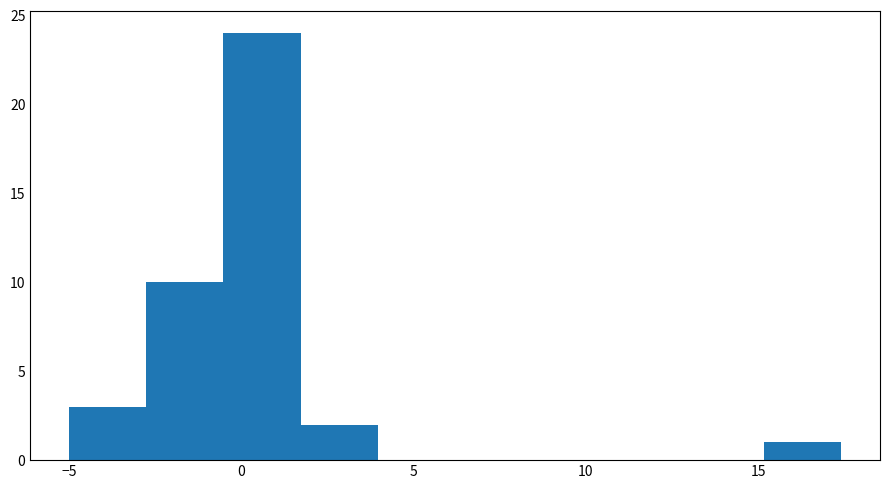

What is the height of the bar covering 1.5 to 4.0 on the x-axis? Neither the bar edges nor the heights are printed on the chart, so give them approximately, as read against the axes.

2